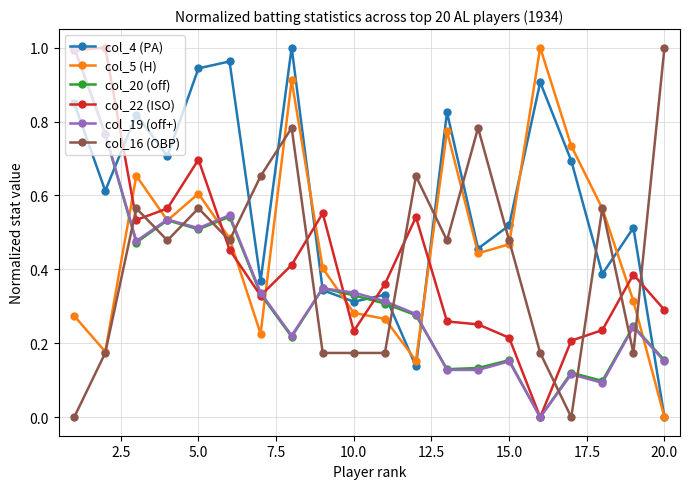

How many lines are shown in the chart?

6